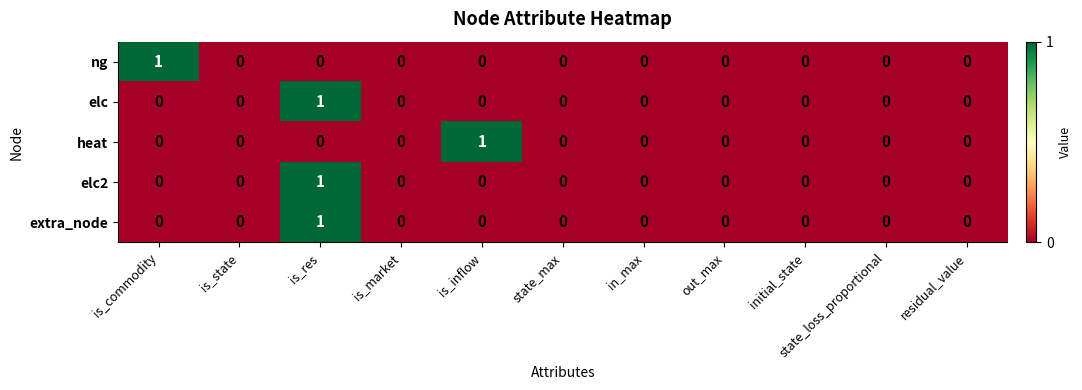

The value of elc at is_inflow is -1. True or false?

False